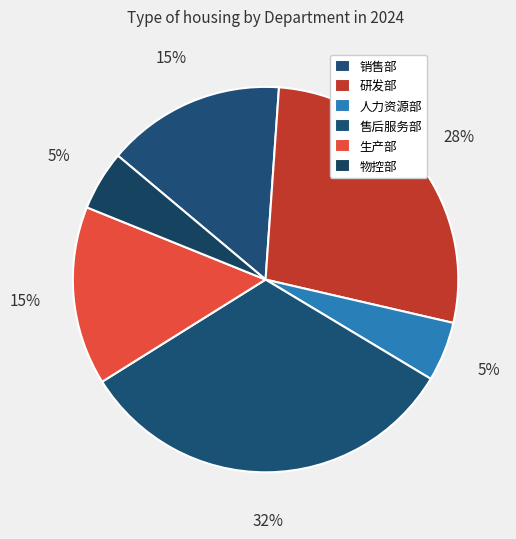

Which category has the biggest portion of the pie?

售后服务部